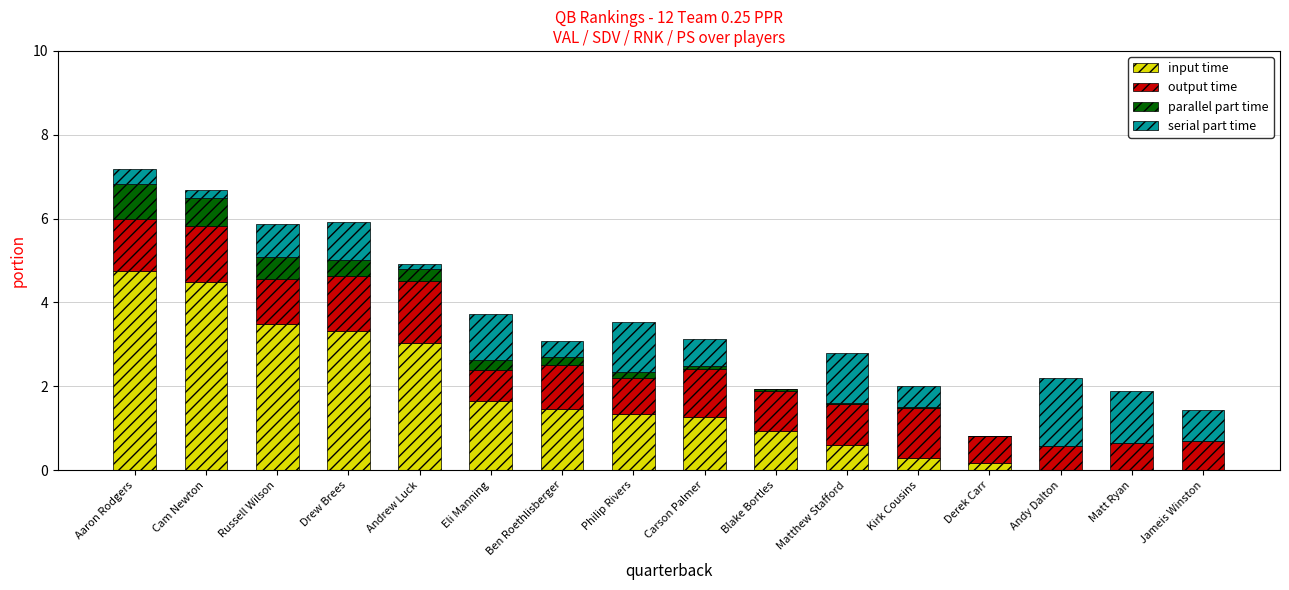

The value of input time at Blake Bortles is 0.9. True or false?

True